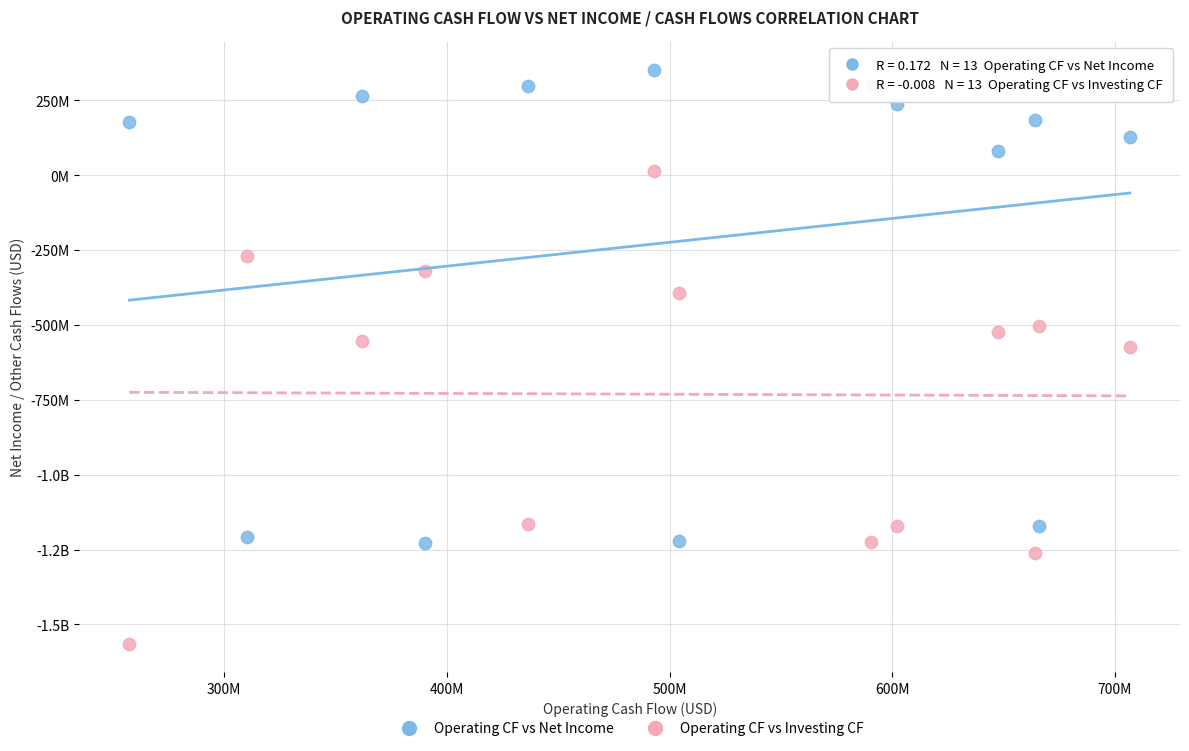

What are all the series names shown in the legend?

Operating CF vs Net Income, Operating CF vs Investing CF